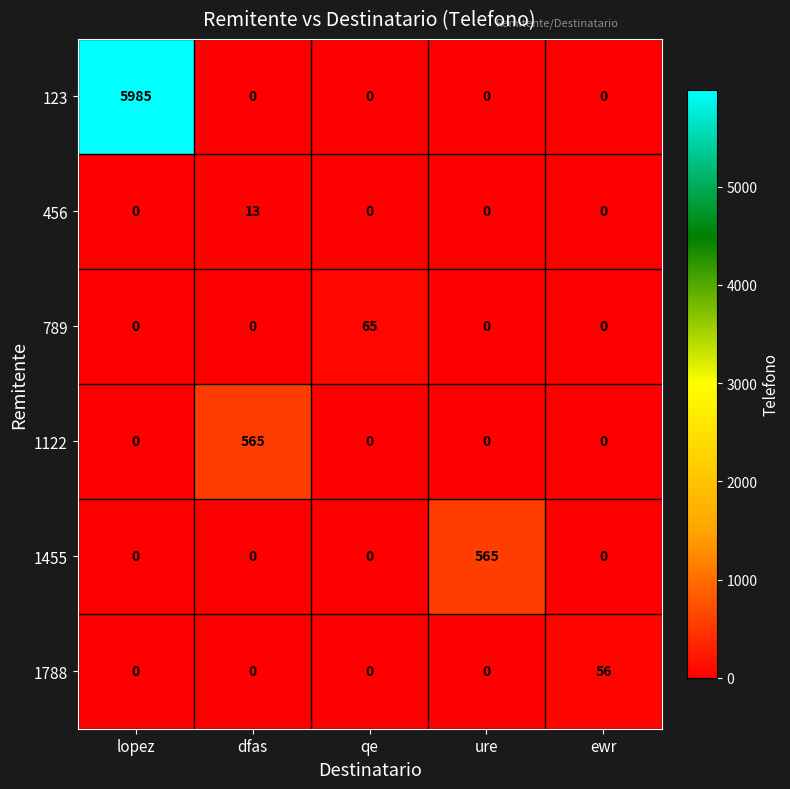

What is the average value of the 789 series?

13